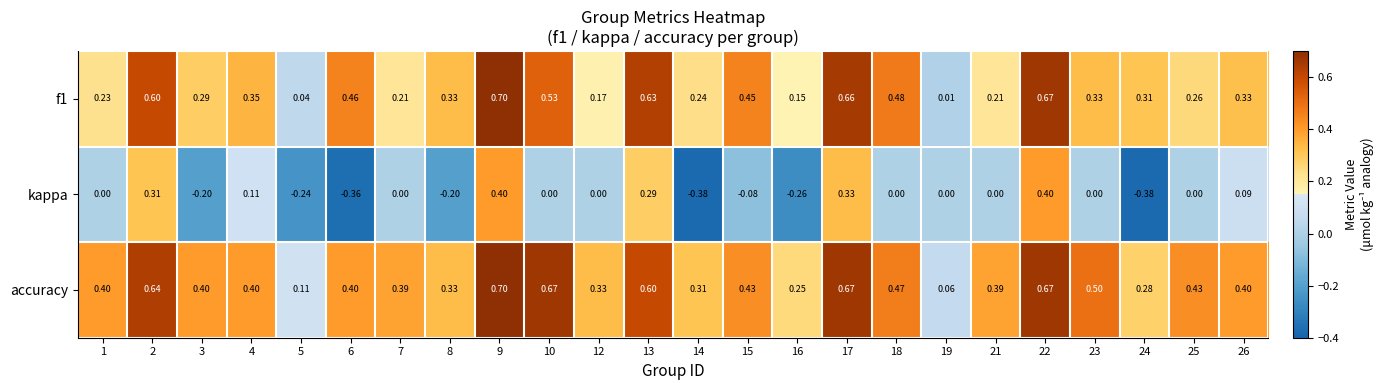

How many categories are shown in the chart?

24